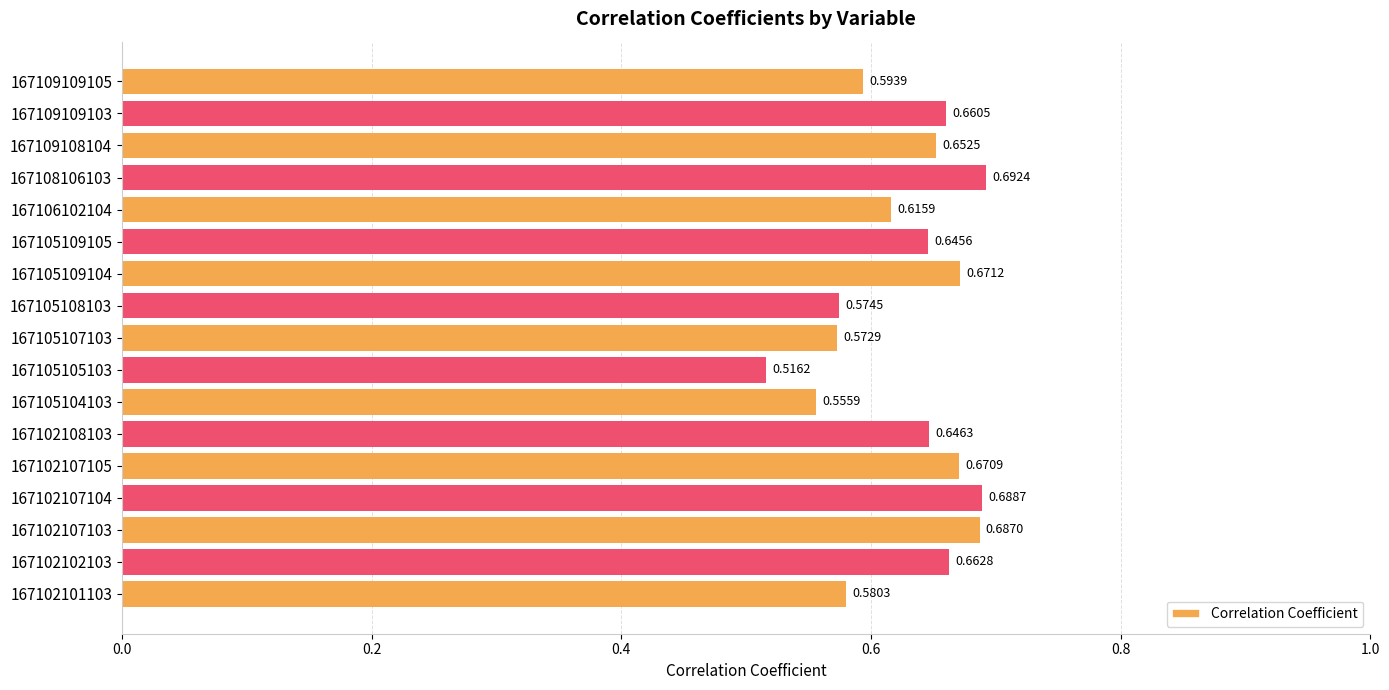

List the labels in order of value, largest first.

167108106103, 167102107104, 167102107103, 167105109104, 167102107105, 167102102103, 167109109103, 167109108104, 167102108103, 167105109105, 167106102104, 167109109105, 167102101103, 167105108103, 167105107103, 167105104103, 167105105103